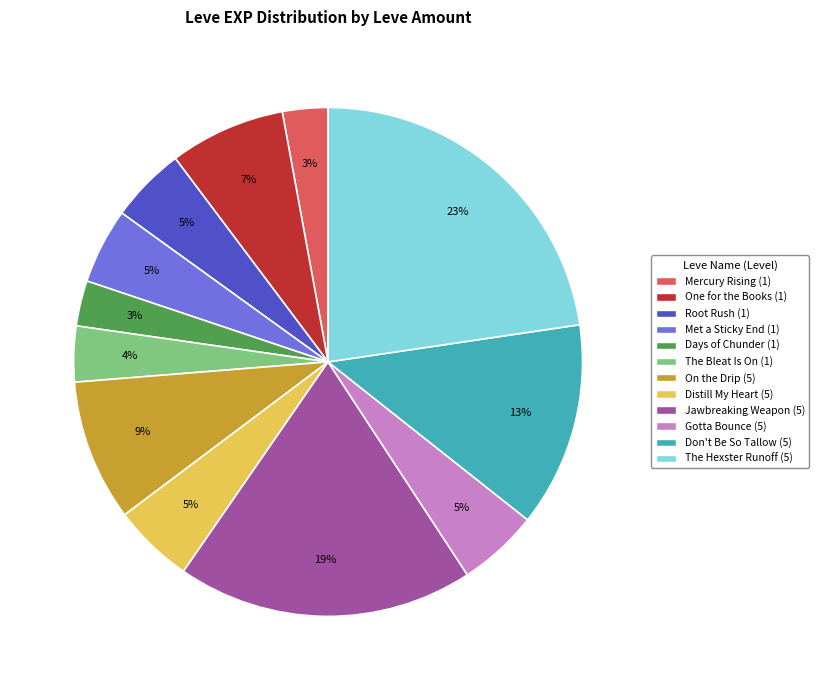

What percentage is the The Hexster Runoff (5) slice, to the nearest percent?

23%